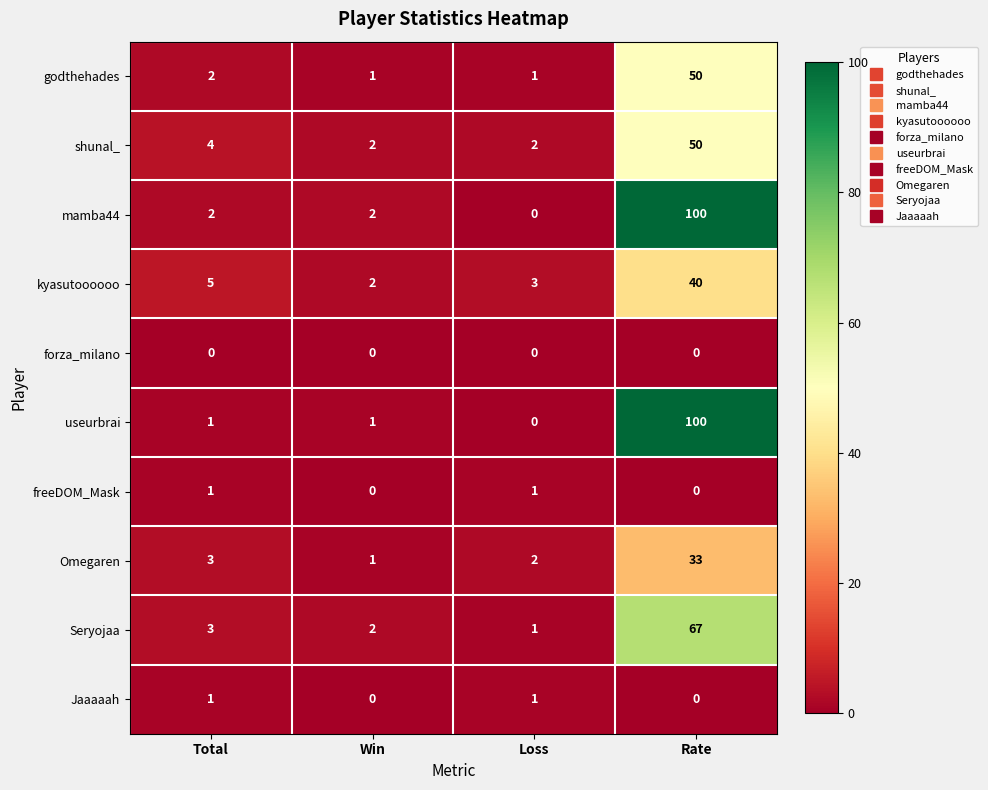

Which series has the largest total across all categories?

mamba44